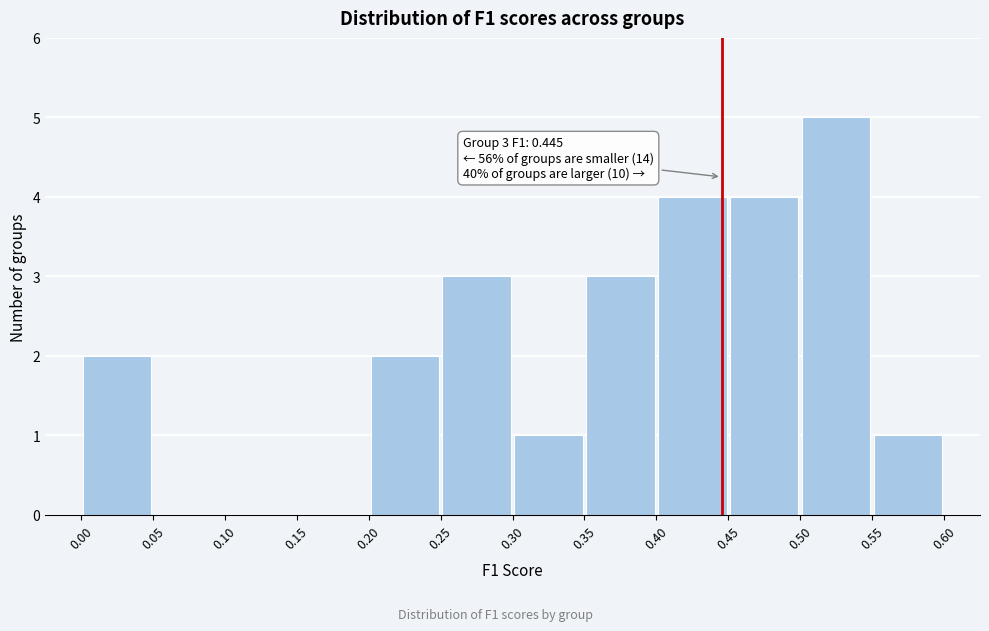

Over which range of the x-axis is the bar tallest?

0.50 to 0.55